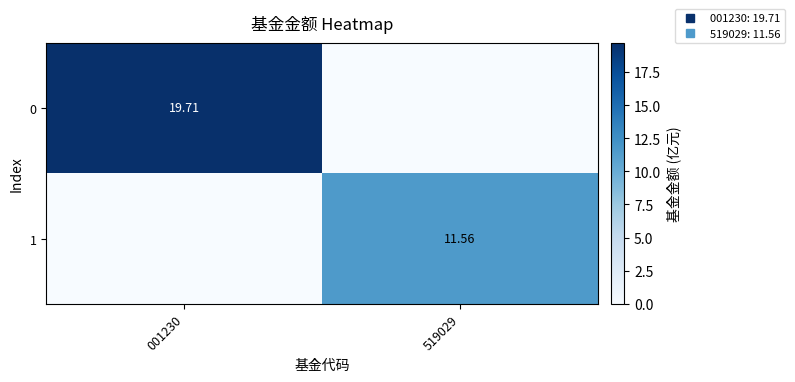

How many data points does each series have?

2